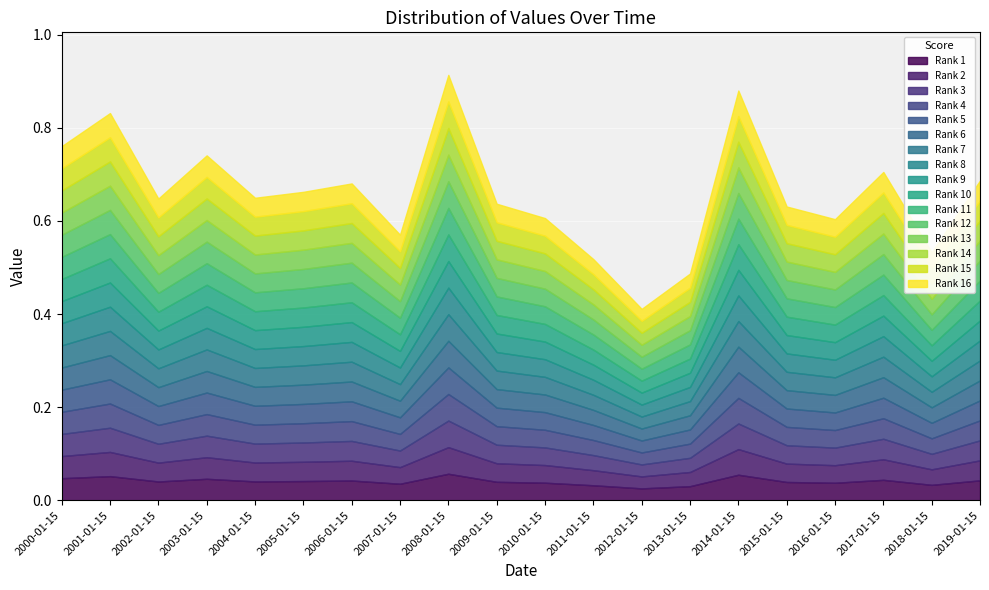

At which category does the chart reach its peak across all series?

2008-01-15